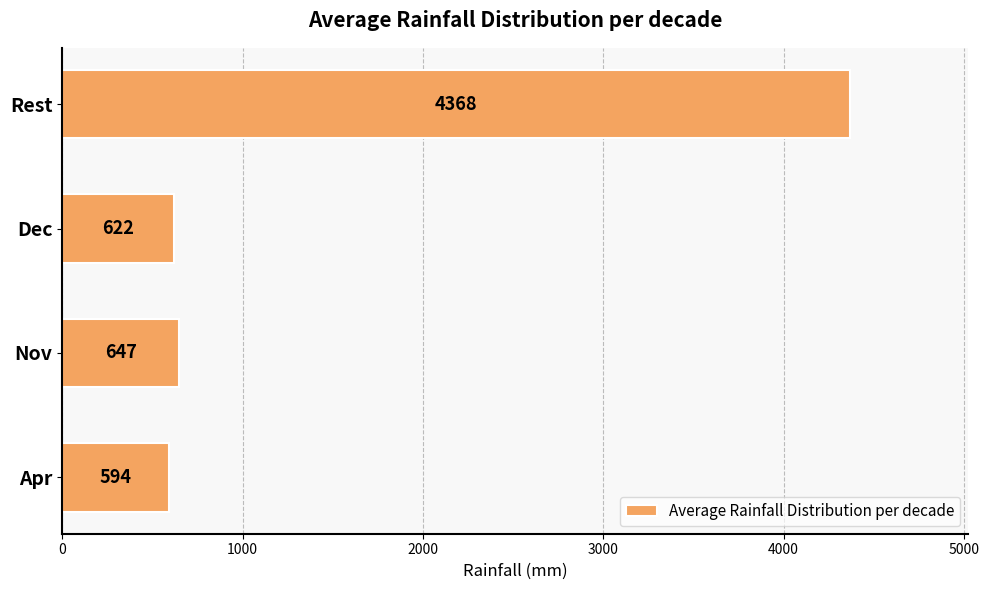

List the labels in order of value, smallest first.

Apr, Dec, Nov, Rest